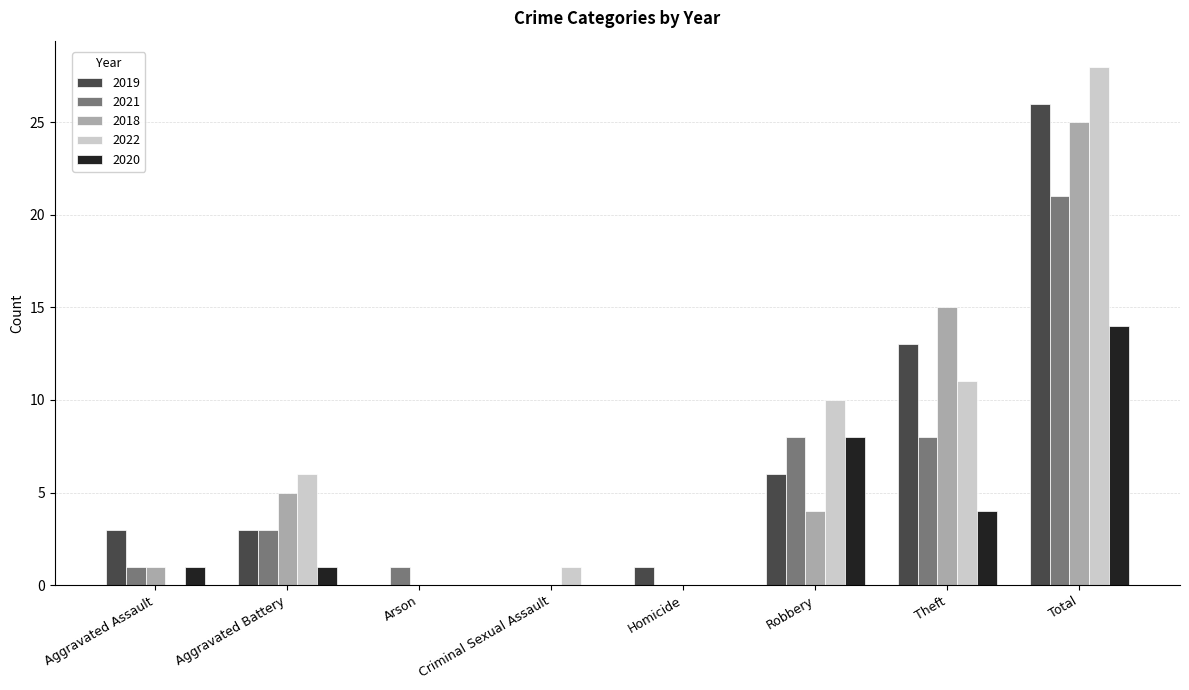

What is the maximum value for 2021?

21